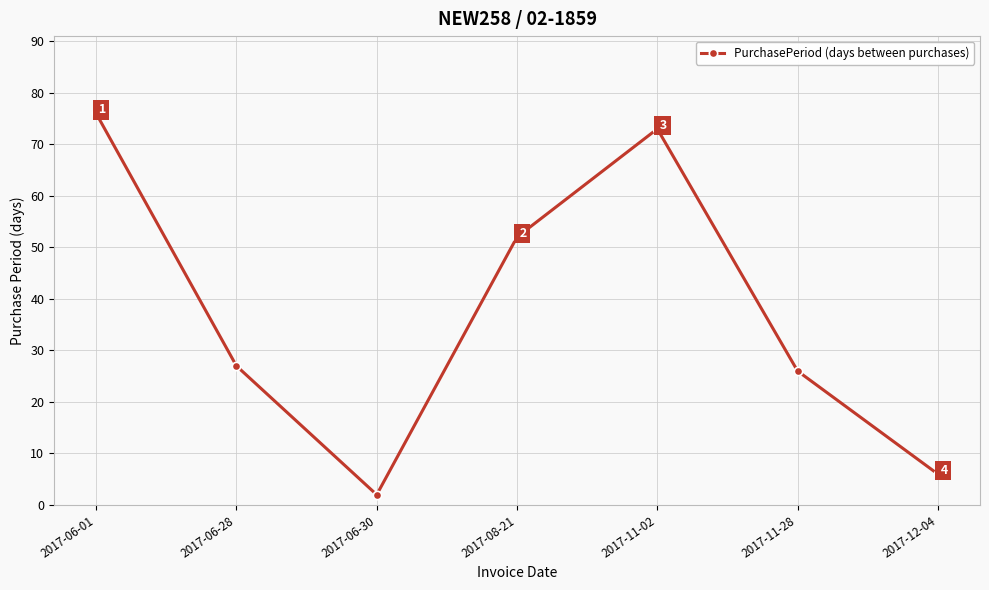

What is the sum of the values at 2017-06-30 and 2017-08-21?

54